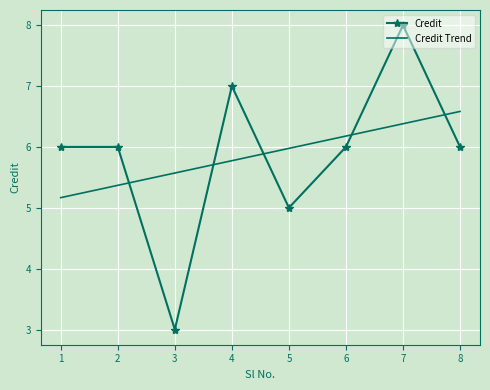

Which category has the lowest value across all series?

3